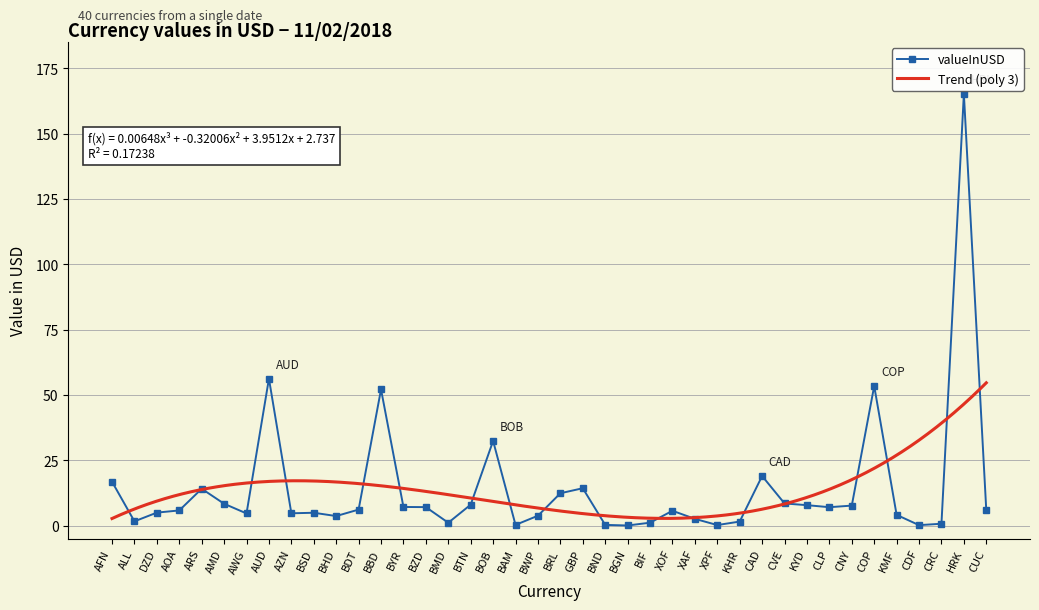

What is the smallest value displayed?

0.1